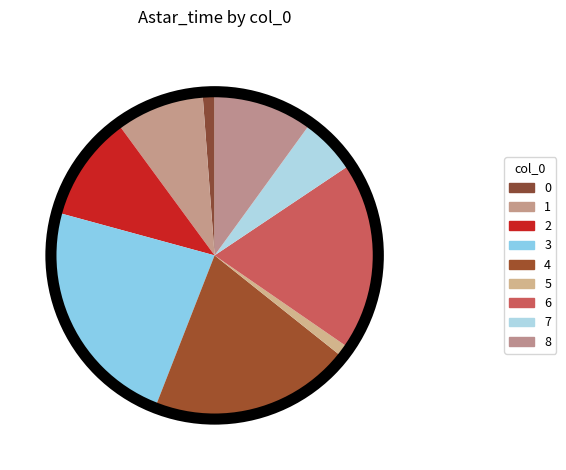

What is the change in value from 0 to 2?

+1.6